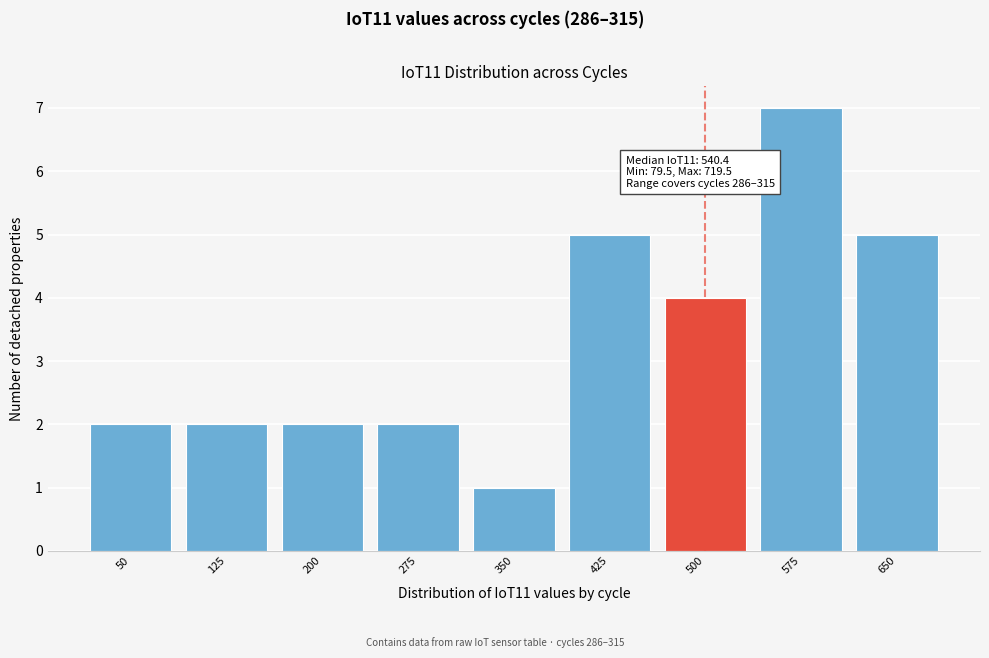

Reading right to left, extract all data points from this chart.

650=5	575=7	500=4	425=5	350=1	275=2	200=2	125=2	50=2